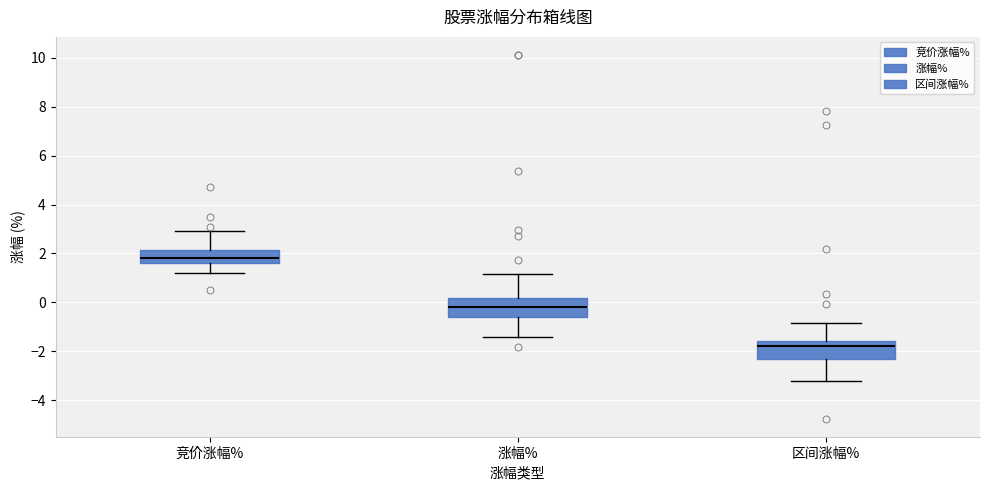

Where does the median line of the box for 涨幅% sit on the y-axis? The values are not printed on the chart, so give them approximately, as read against the axis.

-0.2